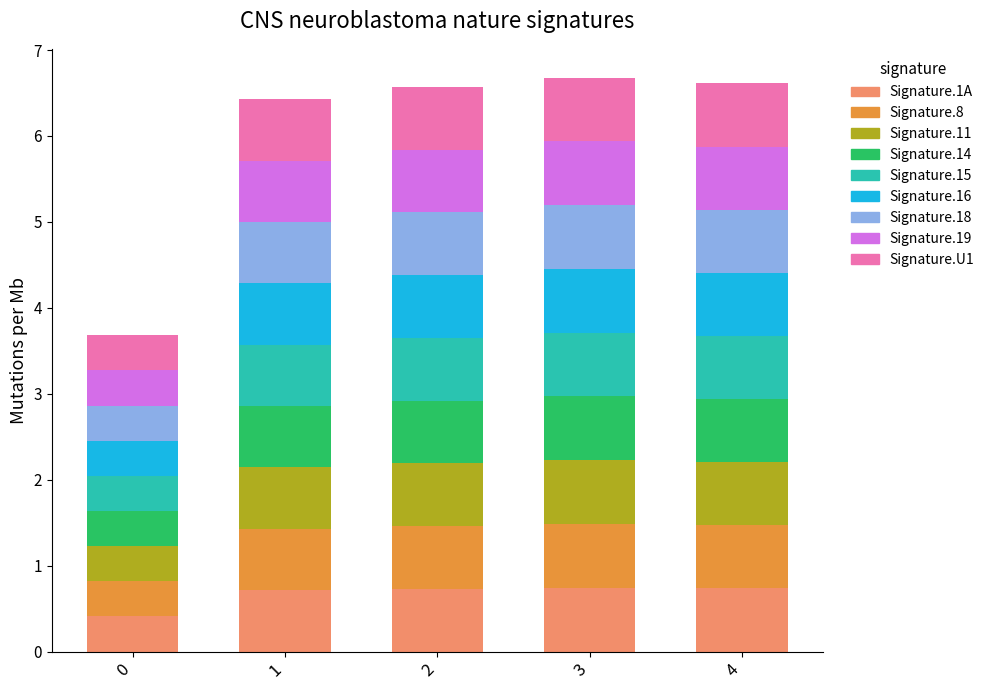

How many series are shown in this chart?

9